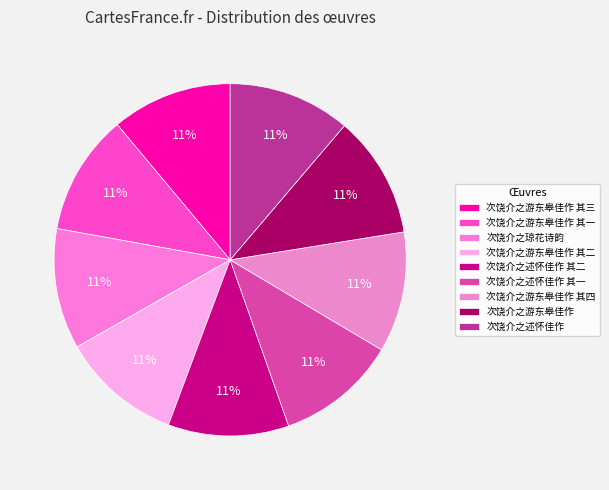

How many slices are in this pie chart?

9